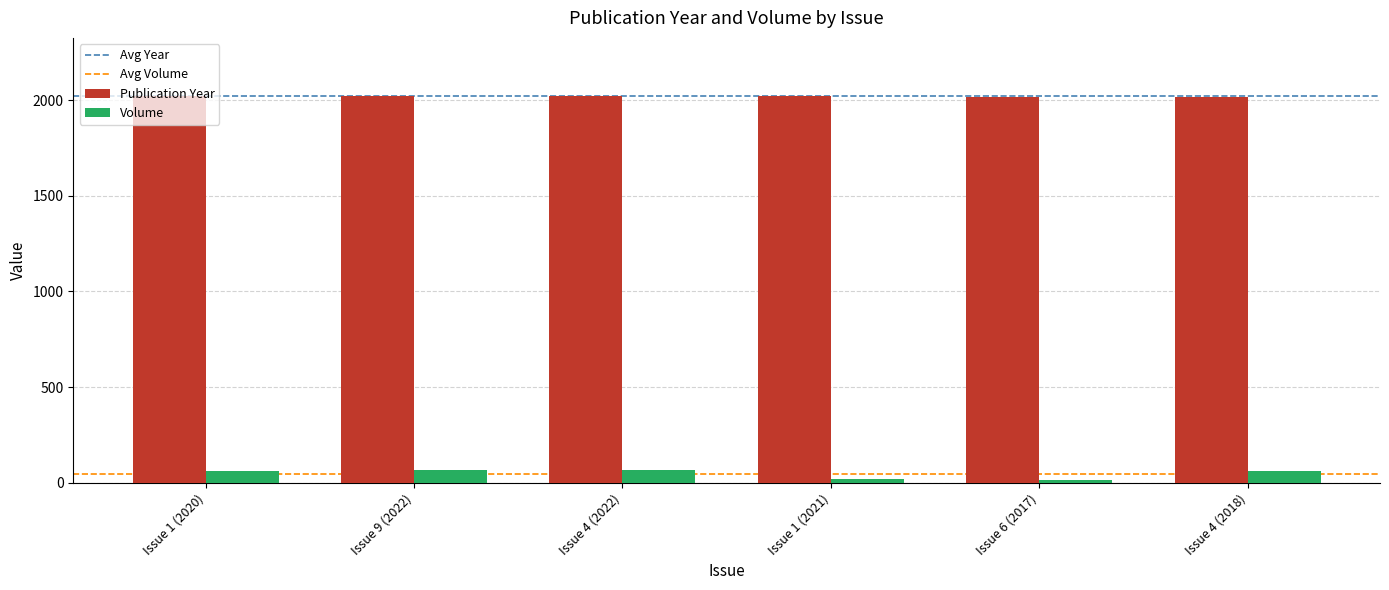

At how many categories does at least one series exceed 1809?

6